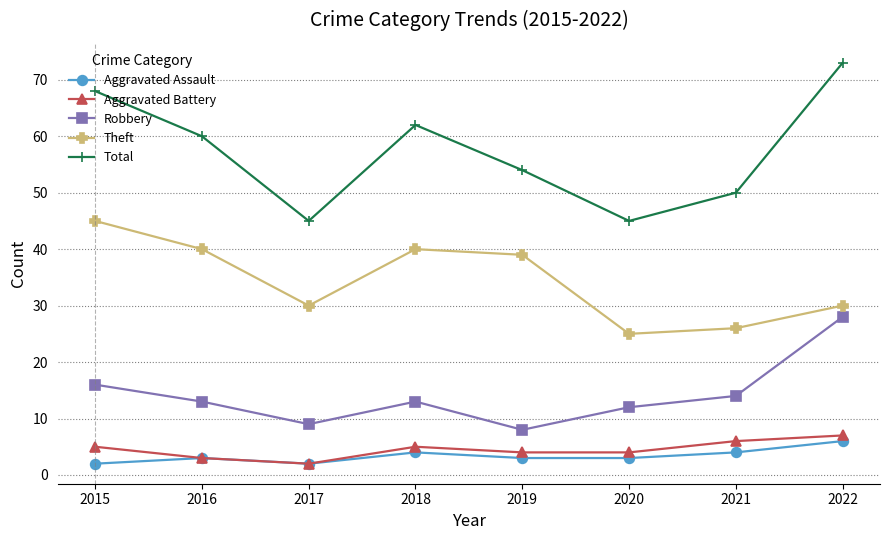

Reading right to left, what are all the values shown in this chart?

Aggravated Assault: 2022=6	2021=4	2020=3	2019=3	2018=4	2017=2	2016=3	2015=2
Aggravated Battery: 2022=7	2021=6	2020=4	2019=4	2018=5	2017=2	2016=3	2015=5
Robbery: 2022=28	2021=14	2020=12	2019=8	2018=13	2017=9	2016=13	2015=16
Theft: 2022=30	2021=26	2020=25	2019=39	2018=40	2017=30	2016=40	2015=45
Total: 2022=73	2021=50	2020=45	2019=54	2018=62	2017=45	2016=60	2015=68